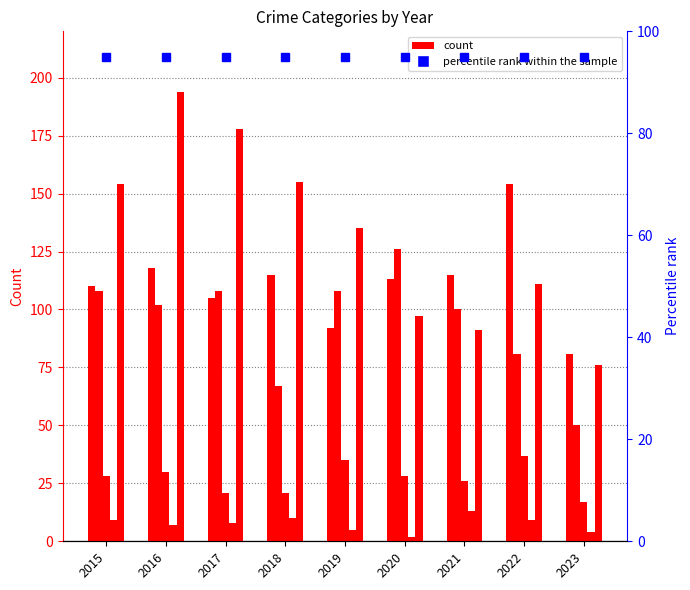

Reading left to right, list all the values displayed in this chart.

Aggravated Assault: 110	118	105	115	92	113	115	154	81
Aggravated Battery: 108	102	108	67	108	126	100	81	50
Criminal Sexual Assault: 28	30	21	21	35	28	26	37	17
Homicide: 9	7	8	10	5	2	13	9	4
Robbery: 154	194	178	155	135	97	91	111	76